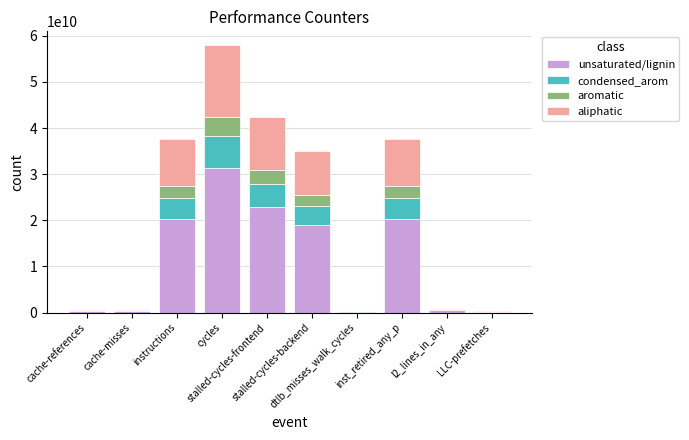

Count the number of categories in the chart.

10